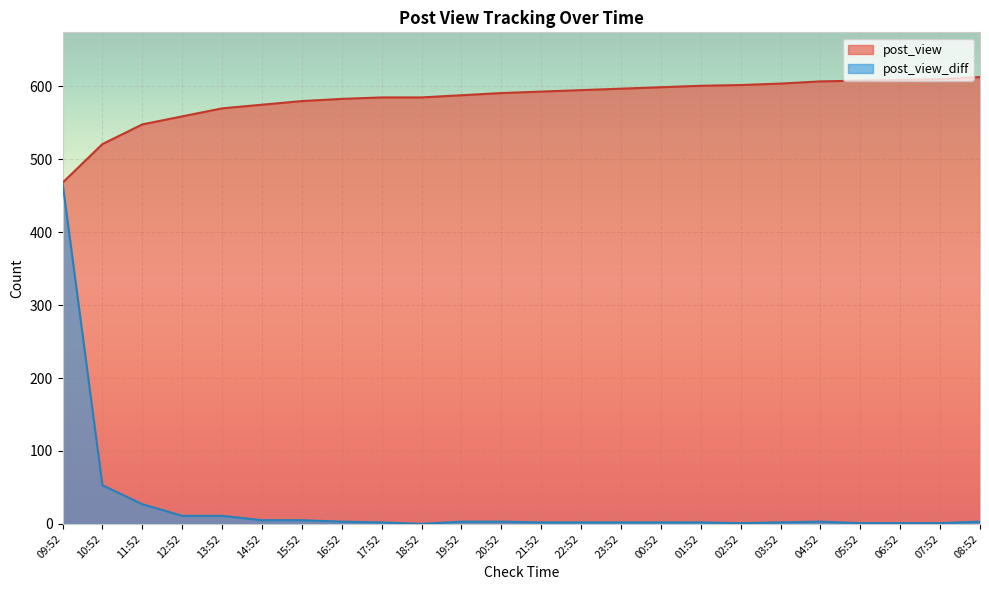

True or false: post_view has more than 1 interior local peaks.

False